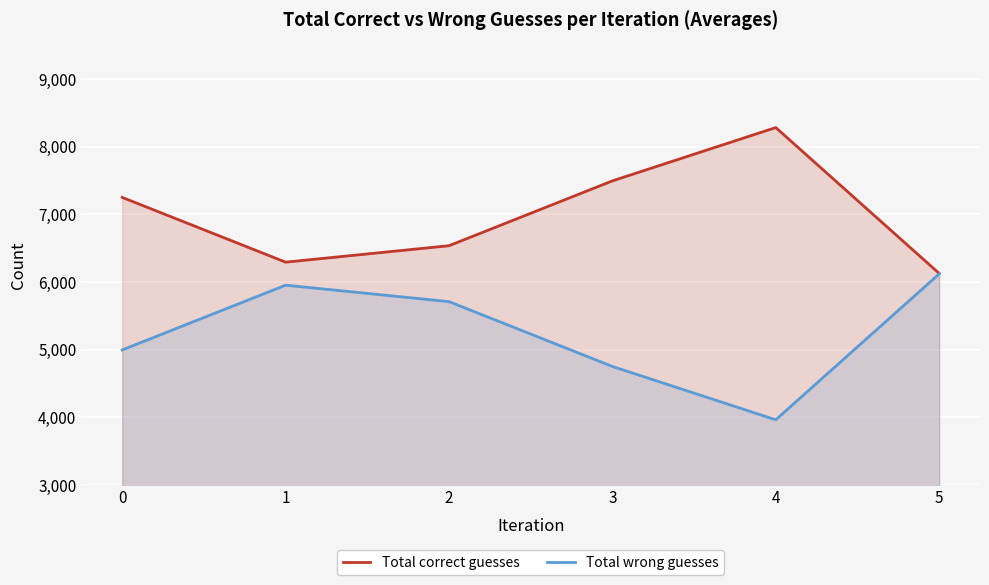

How many data points in Total wrong guesses are less than 5712?

3